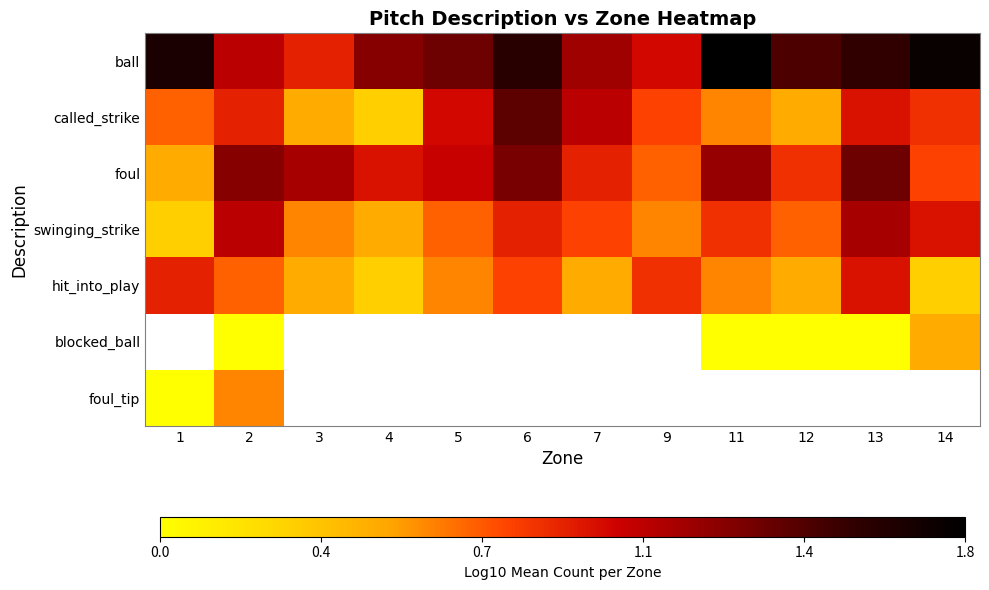

Count the number of categories in the chart.

12